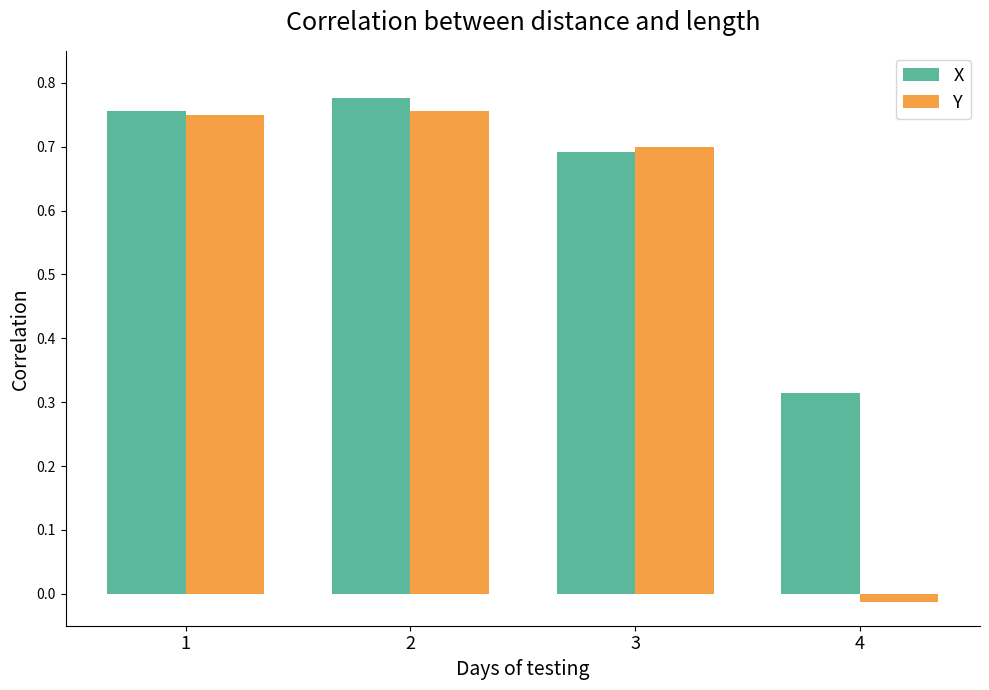

Where is X nearest to the value 0?

4